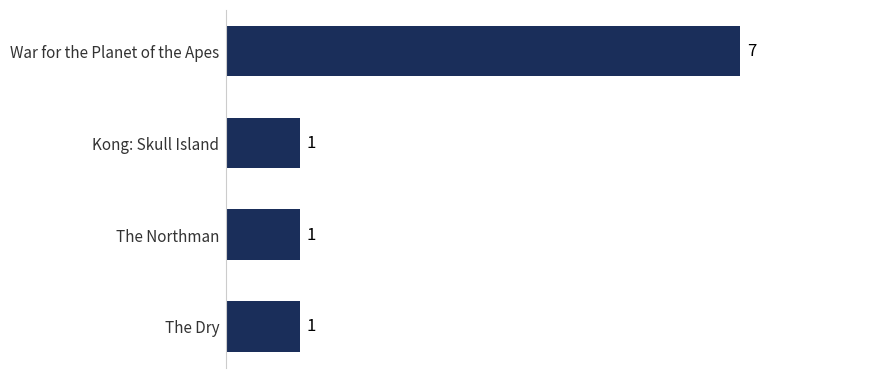

Reading top to bottom, transcribe all the data shown in this chart.

7	1	1	1